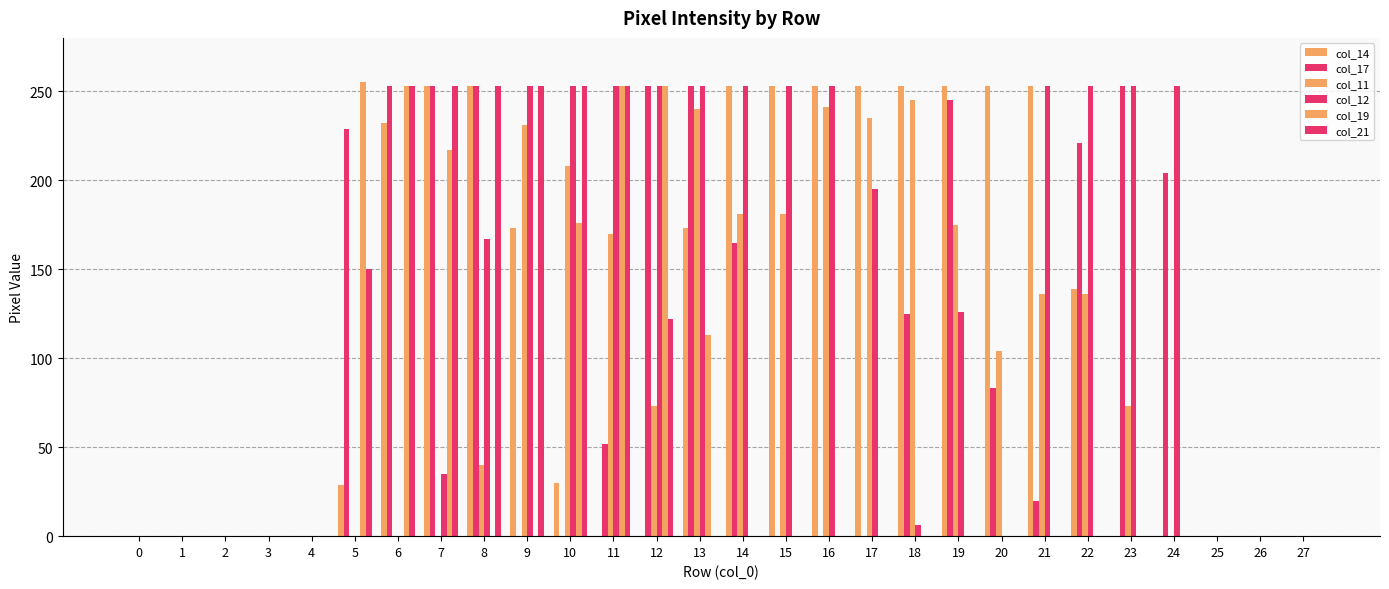

At which category is the sum across all series the highest?

13